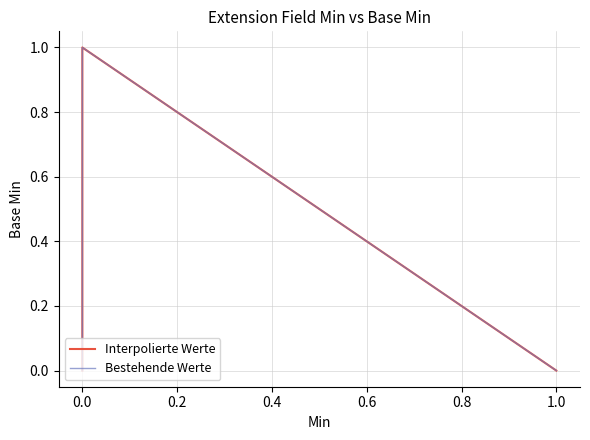

Reading left to right, transcribe all the data shown in this chart.

Interpolierte Werte: 0	0	0	1	0
Bestehende Werte: 0	0	0	1	0